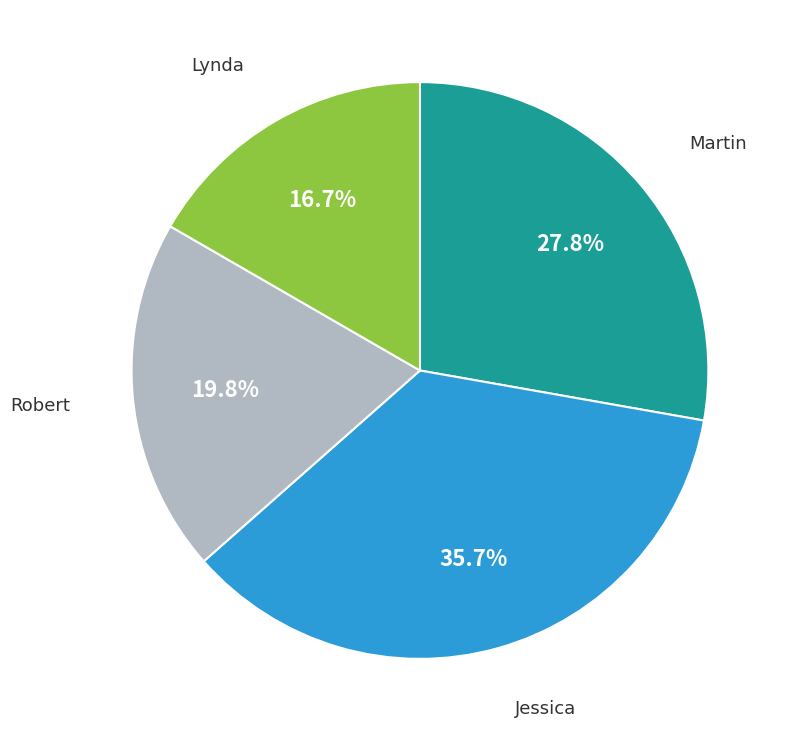

Is there any slice that represents more than half of the pie?

No